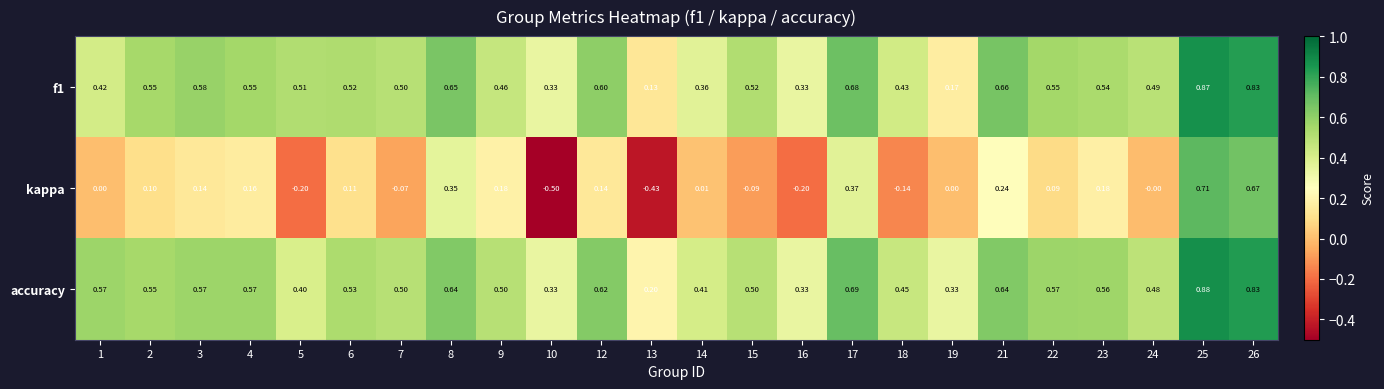

Which series has the widest spread of values?

kappa